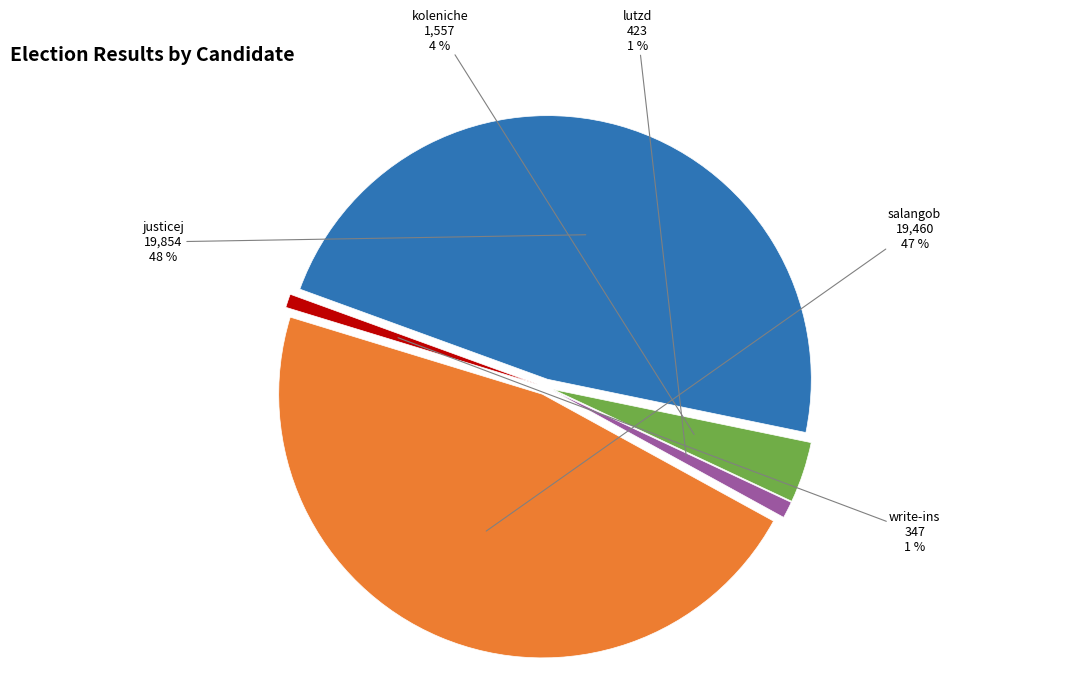

What percentage is the lutzd slice, to the nearest percent?

1%